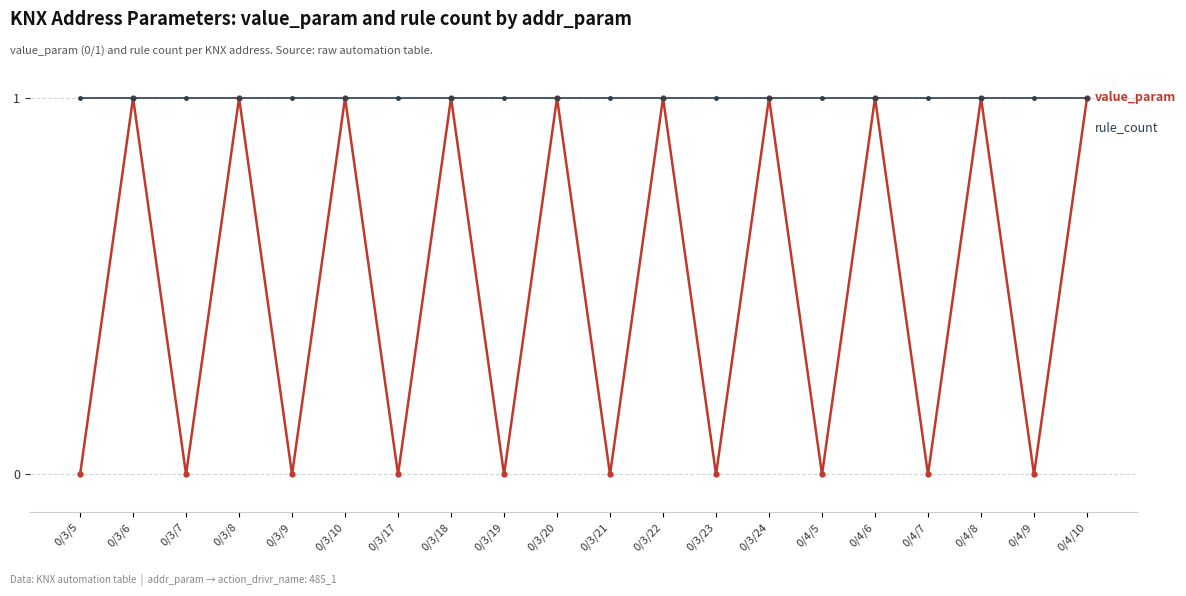

What is the label of the 15th point from the right?

0/3/10